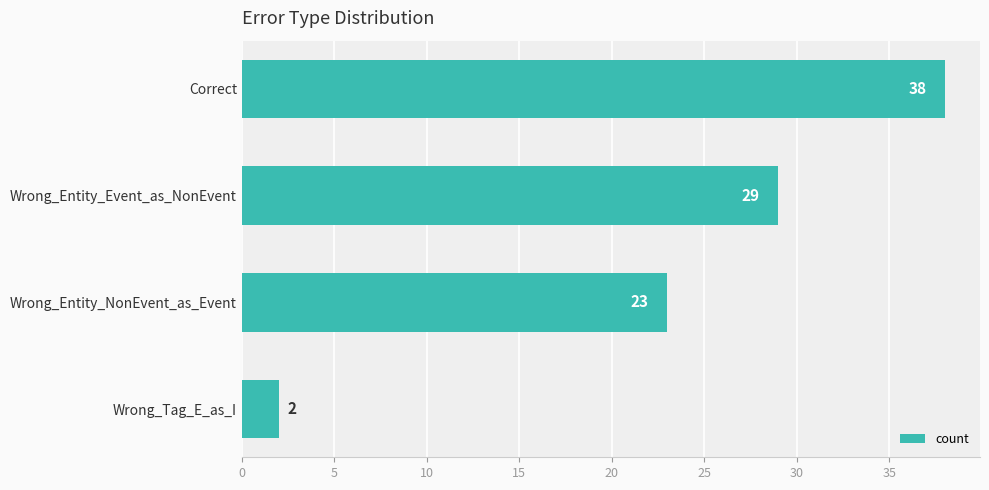

The chart shows a value of 2 at Wrong_Tag_E_as_I. True or false?

True